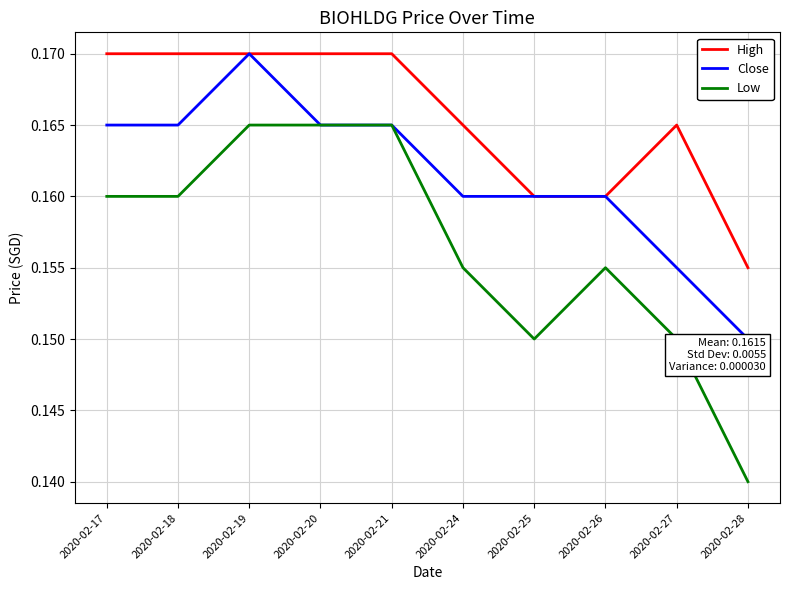

True or false: High has a value of 0.2 at 2020-02-26.

True